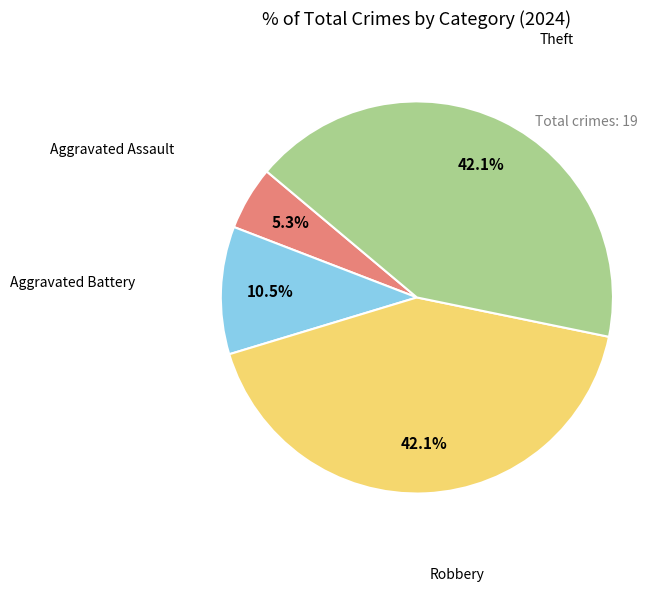

Count the number of slices in the pie.

4